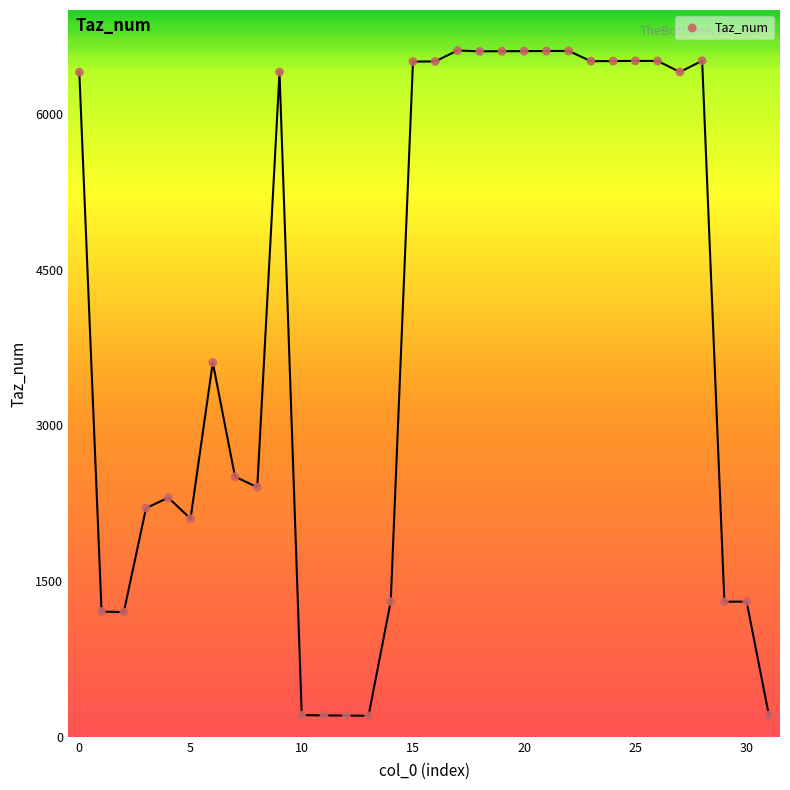

What Y value in the scatter plot is closest to 3406?

3605